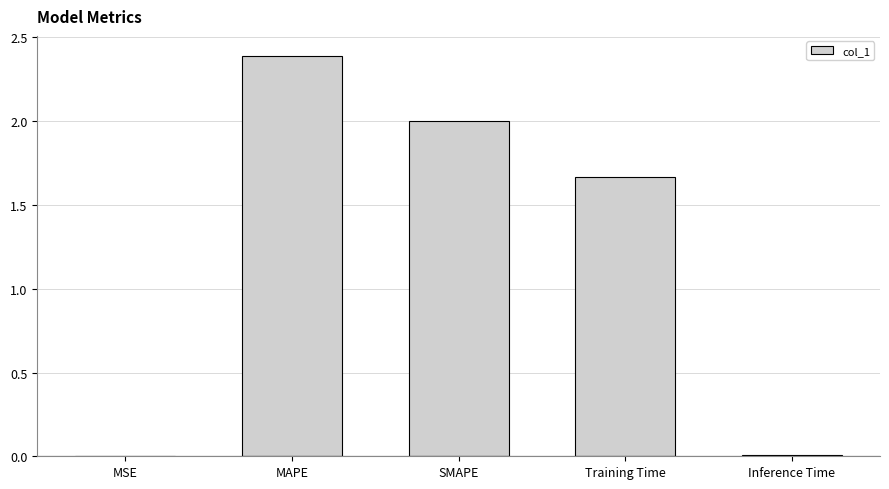

What is the sum of all values?

6.1